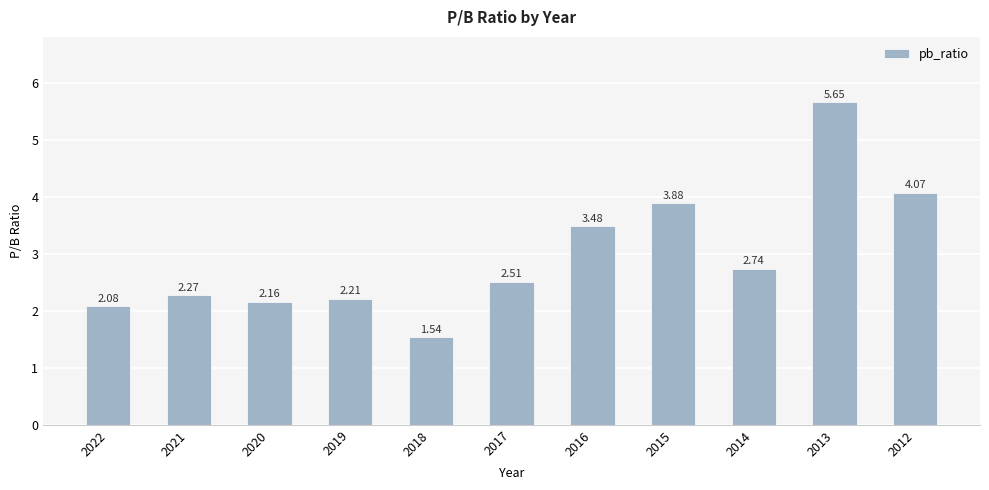

The chart shows a value of 2.5 at 2017. True or false?

True